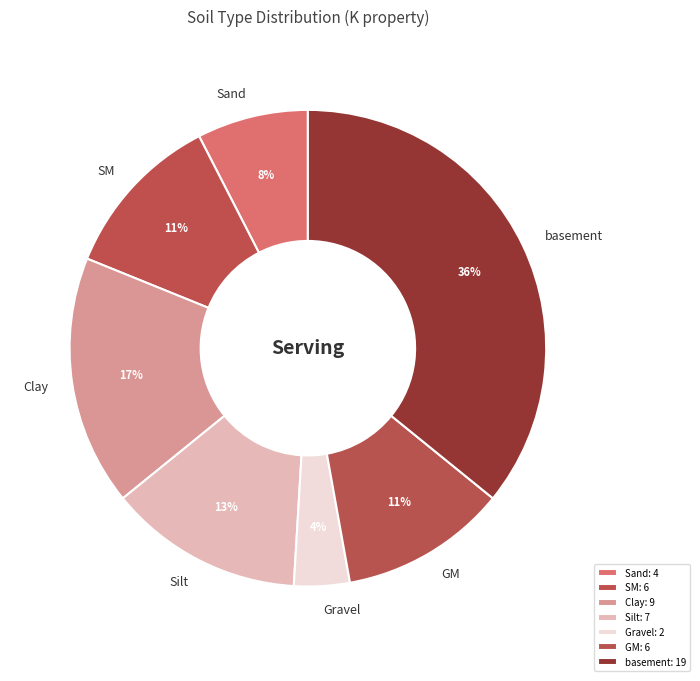

How many segments does this pie chart have?

7